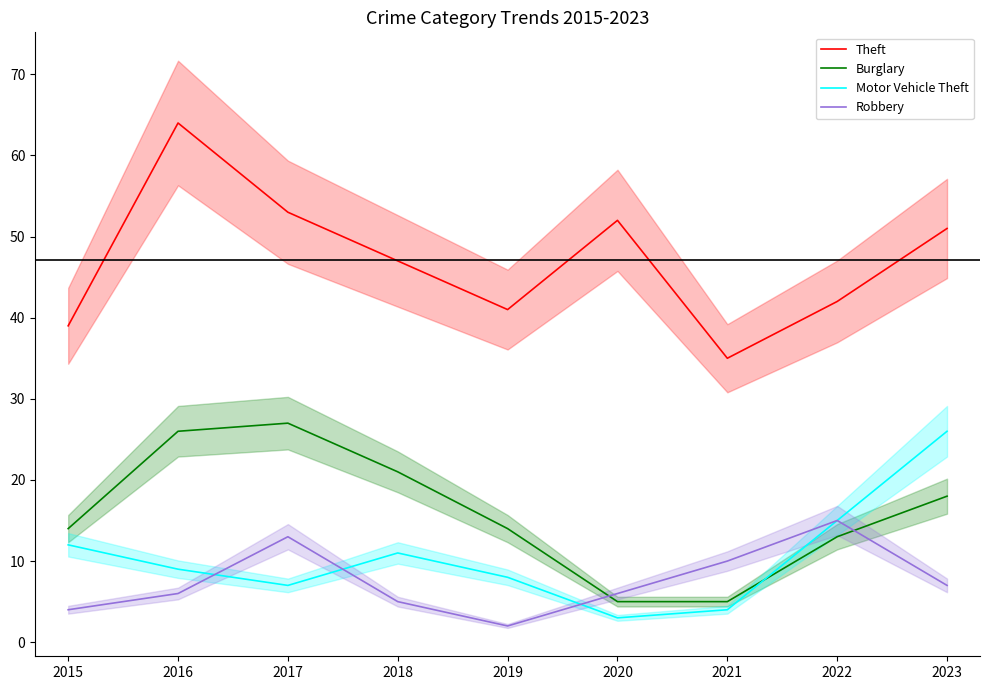

True or false: Theft has a value of 39 at 2015.

True